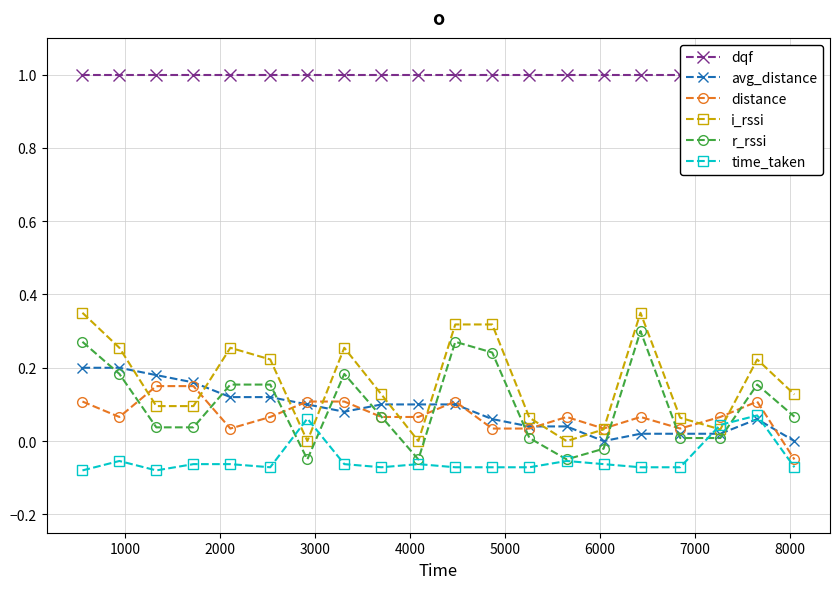

How many data points does each series have?

20